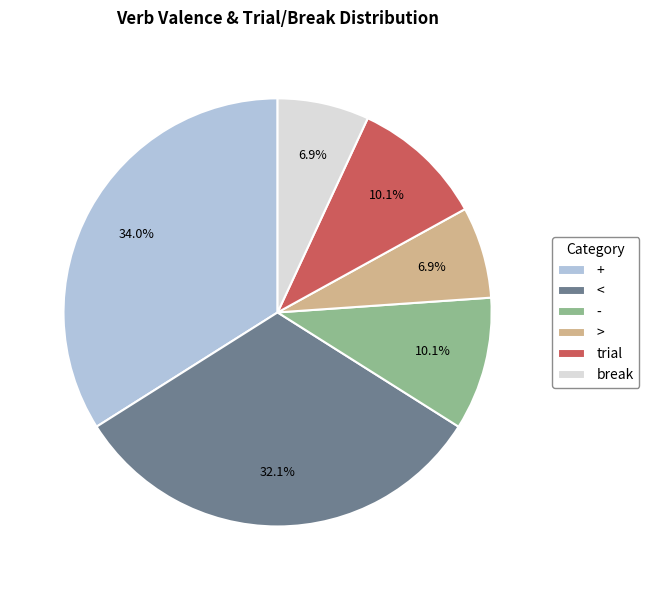

True or false: break accounts for 7% of the total.

True